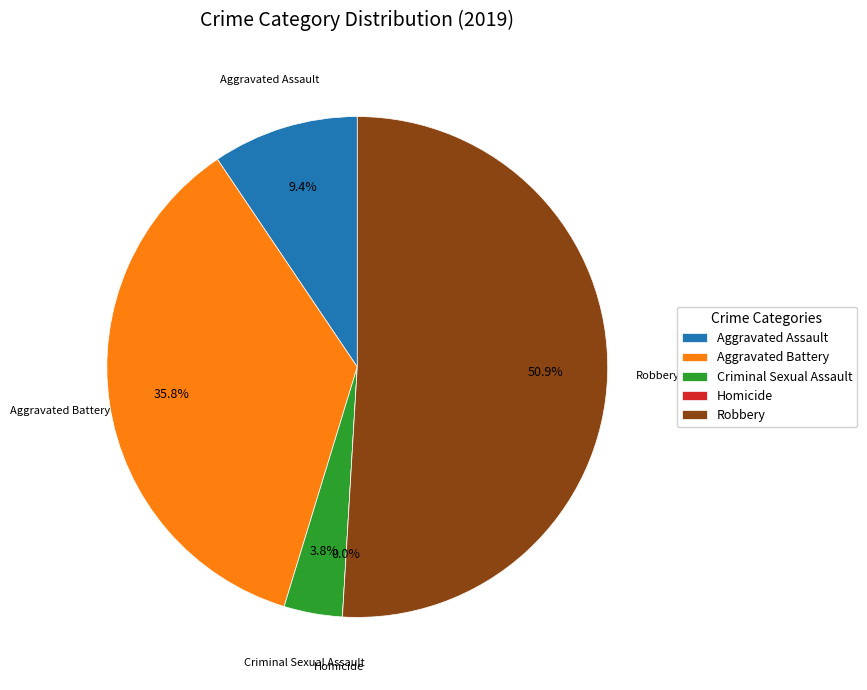

How many segments does this pie chart have?

5